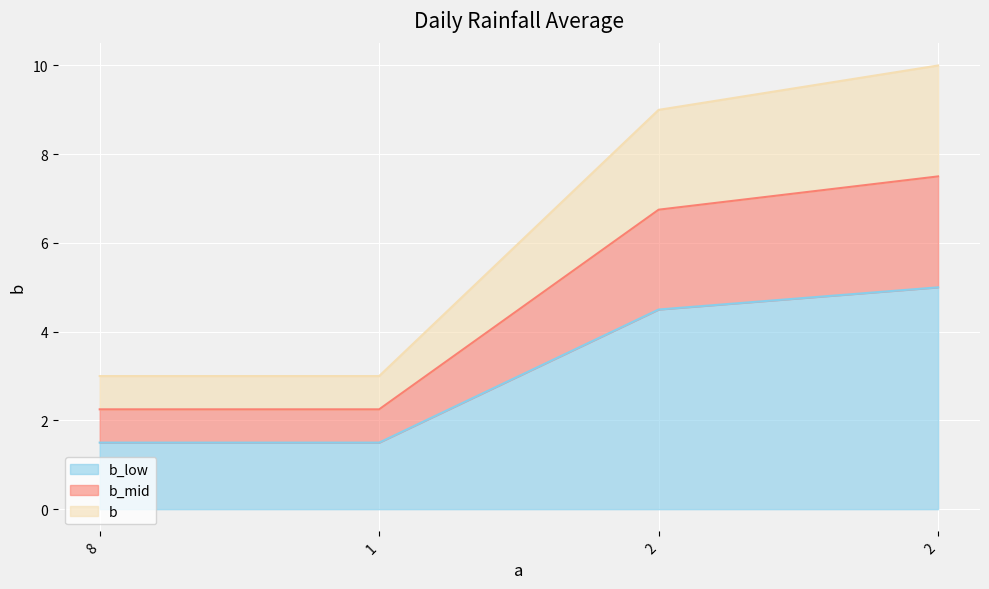

At which label is the value closest to 3?

8